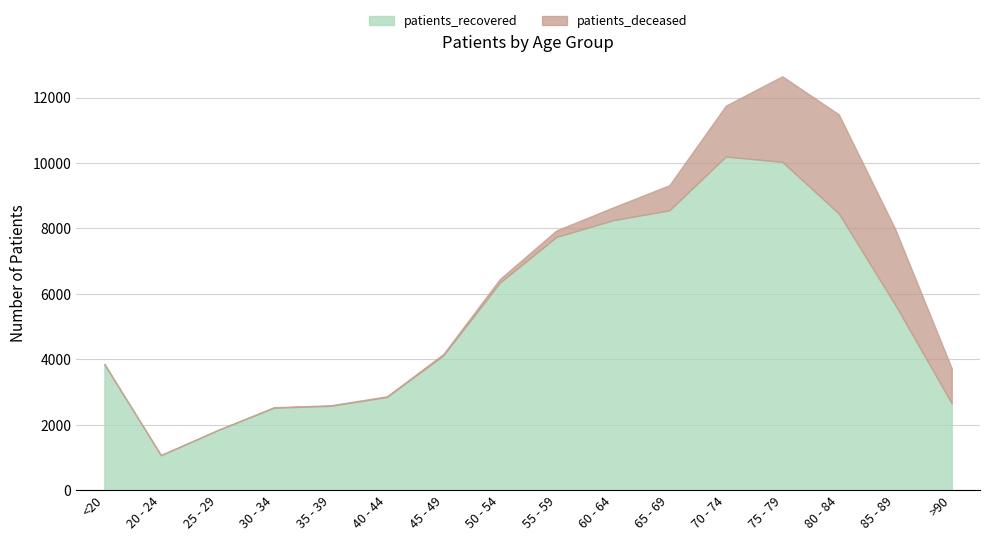

Does the chart have visible grid lines?

Yes